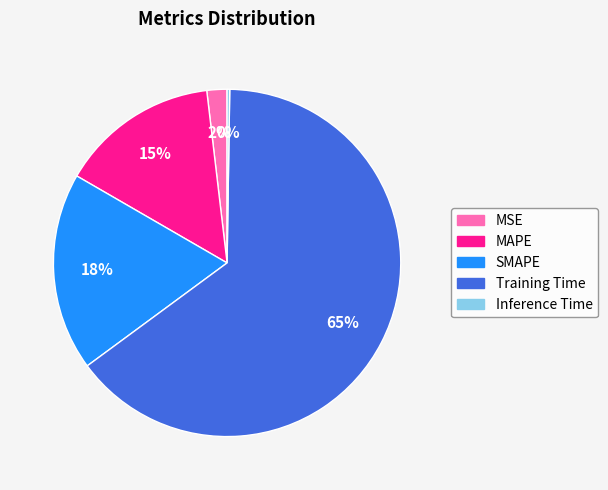

Which slice is the largest?

Training Time